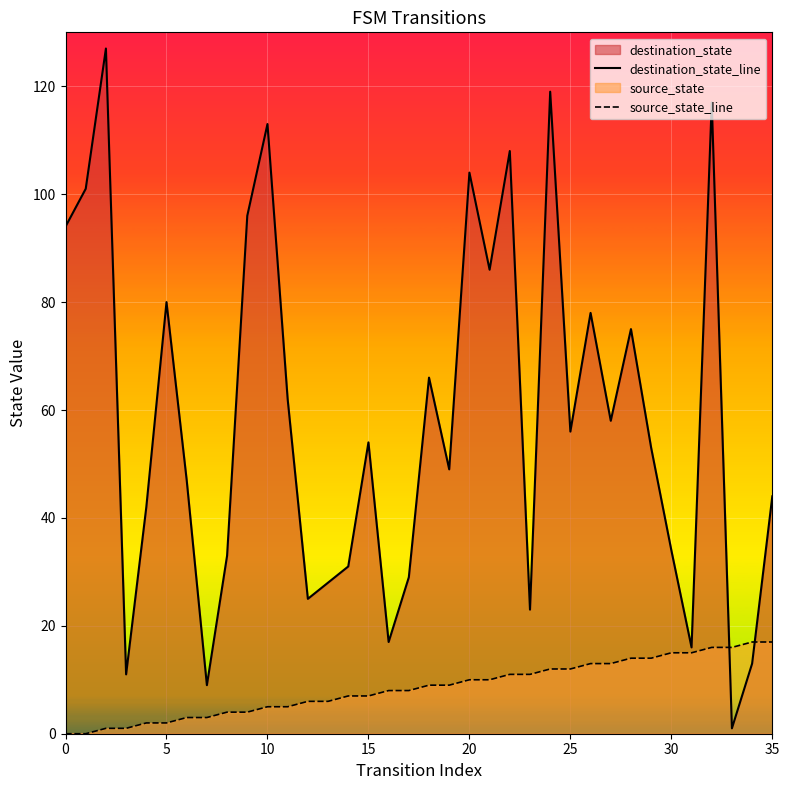

What is the spread (max minus min) of values at 9?

92